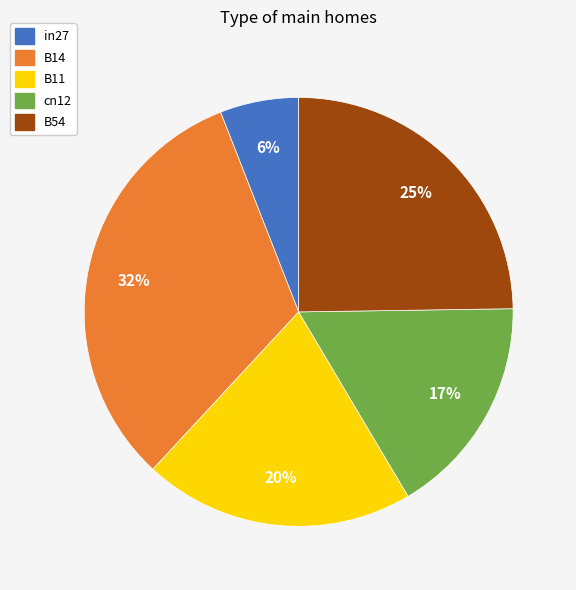

What percentage is the B11 slice, to the nearest percent?

20%